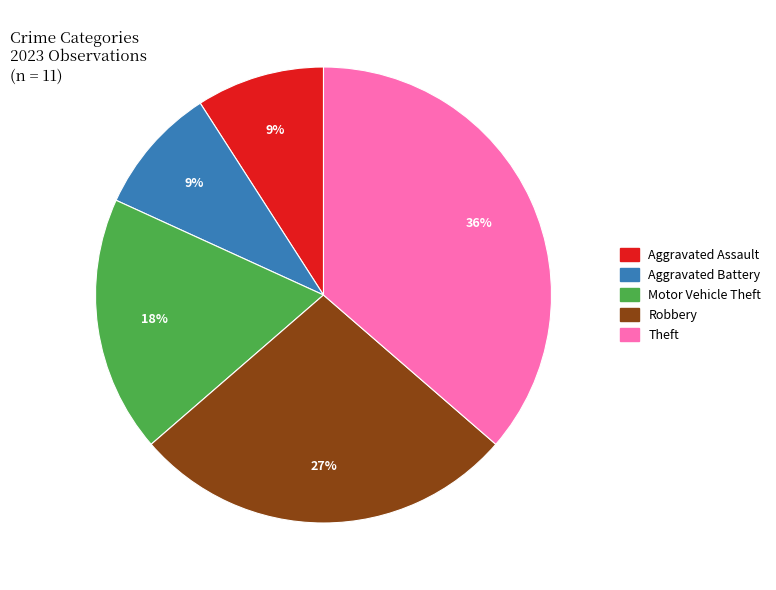

Combined, do Robbery and Motor Vehicle Theft account for over 50%?

No